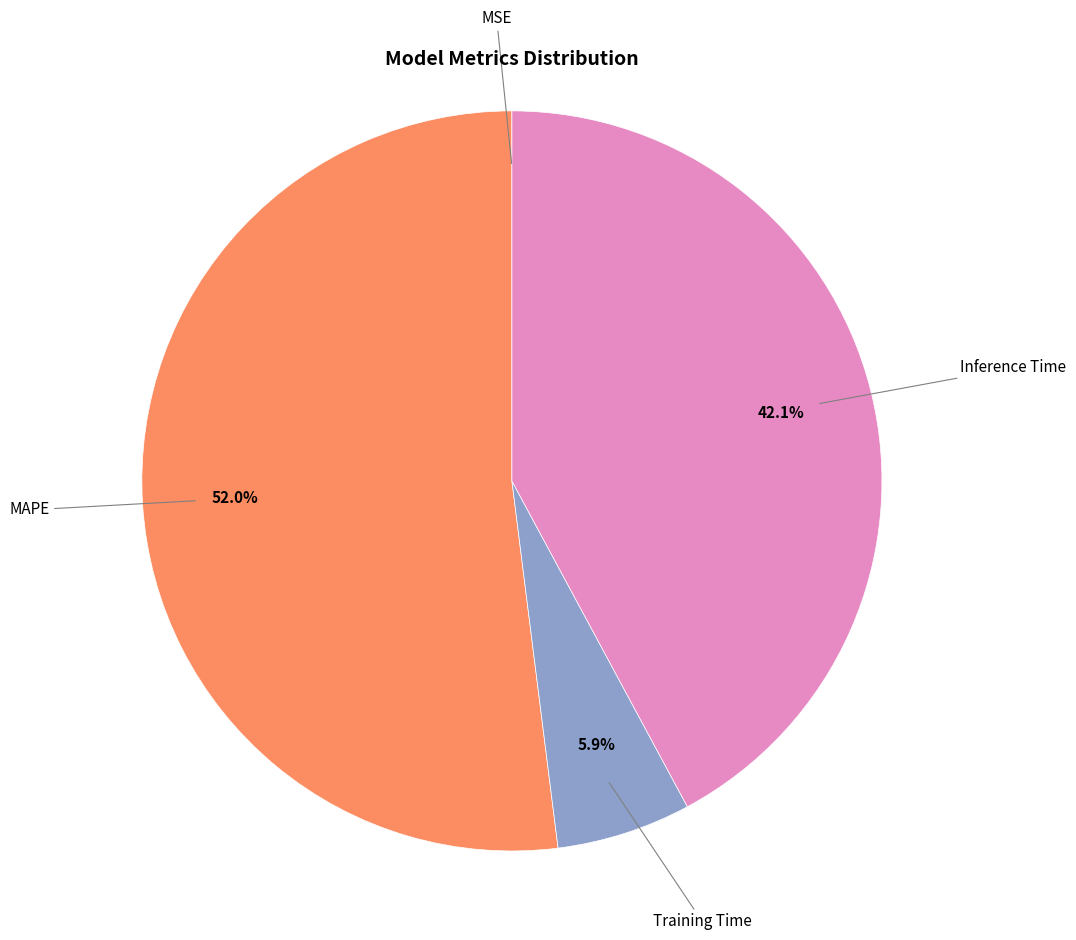

To the nearest percent, what portion does Inference Time represent?

42%